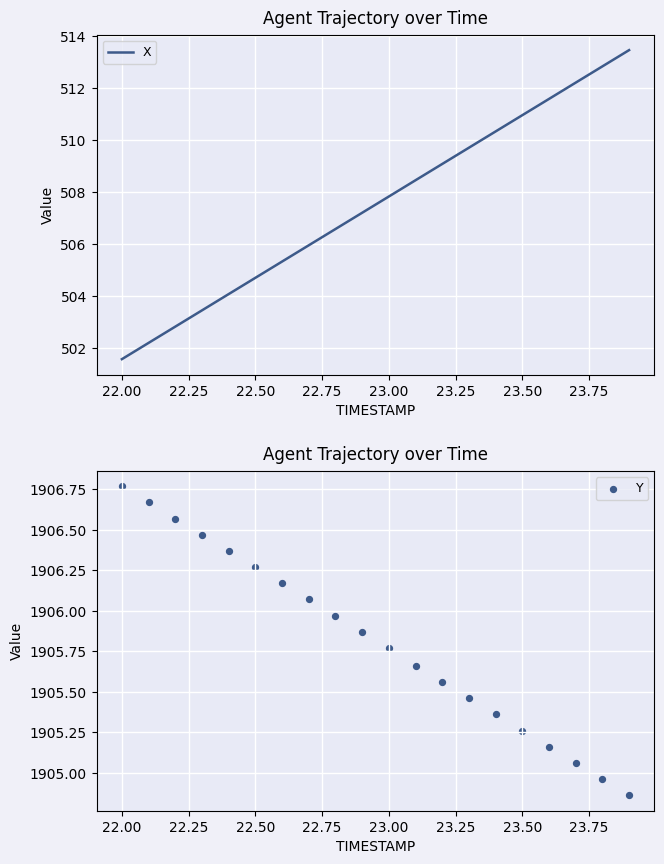

Which series contains the highest Y value?

Y